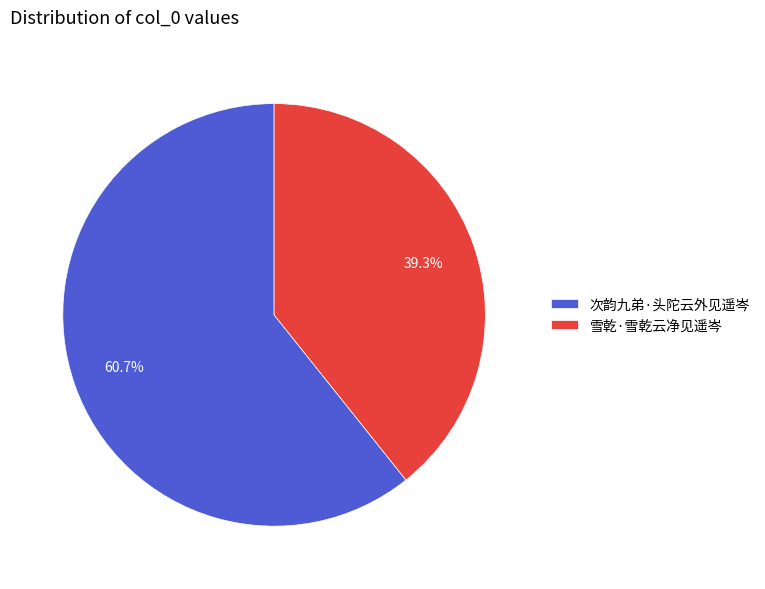

To the nearest percent, what portion does 次韵九弟·头陀云外见遥岑 represent?

61%